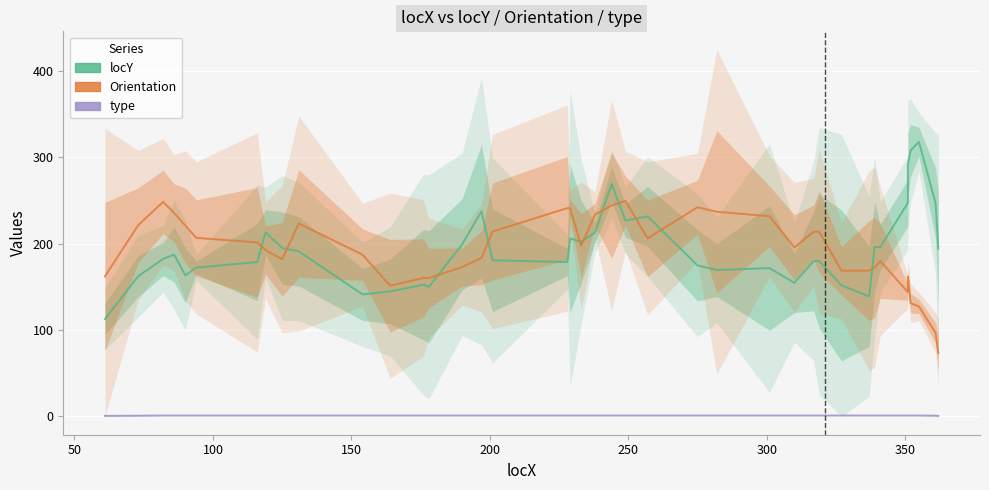

Count the number of categories in the chart.

40